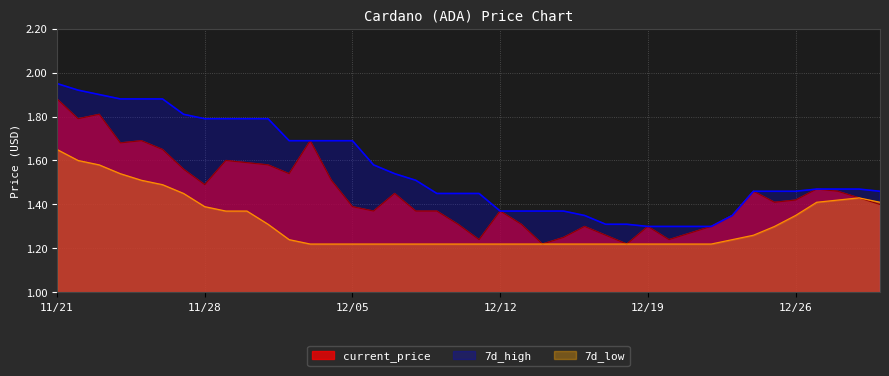

What are all the series names shown in the legend?

current_price, 7d_high, 7d_low